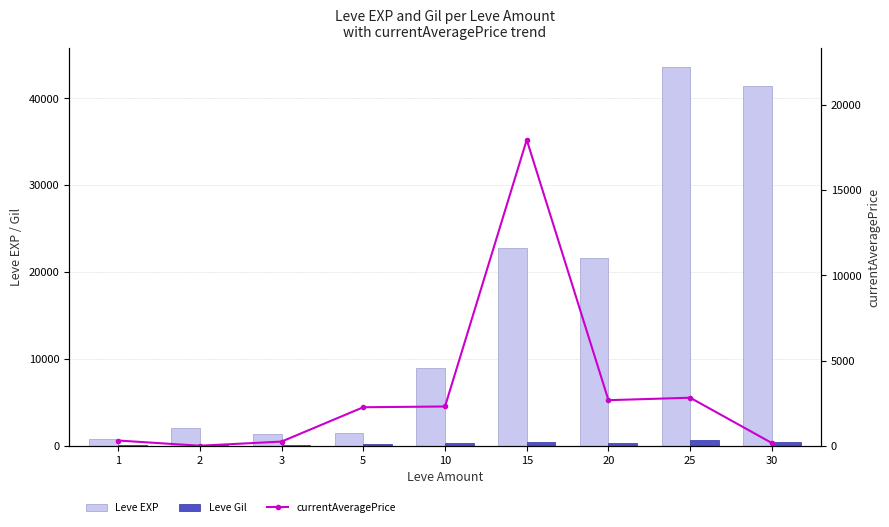

What is the total value across all series at 10?

11517.0